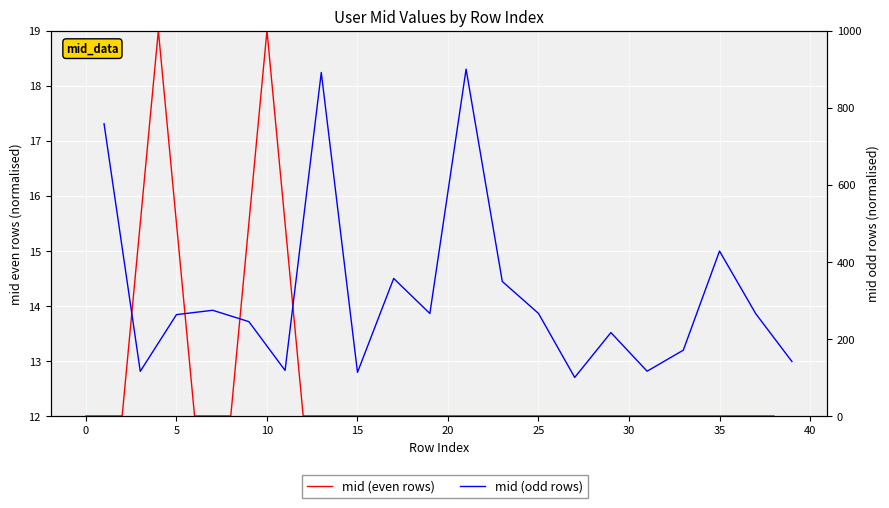

Is the value of mid (even rows) at 18 greater than the value of mid (odd rows) at 25?

No